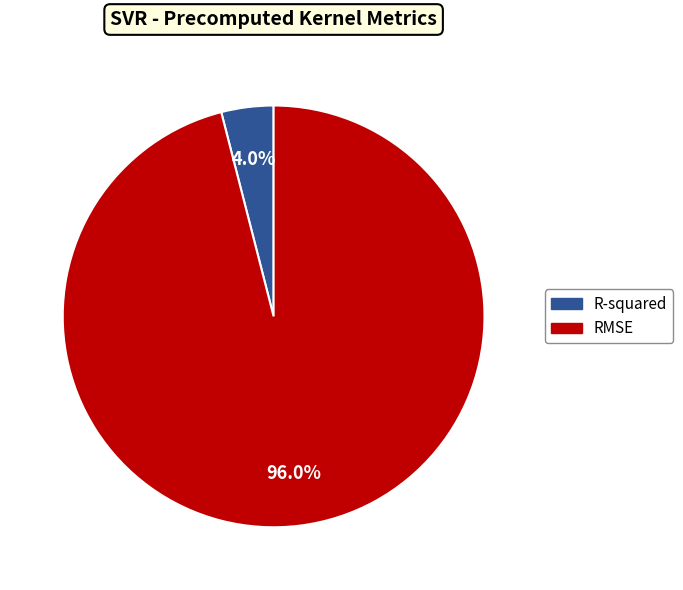

How many slices are in this pie chart?

2